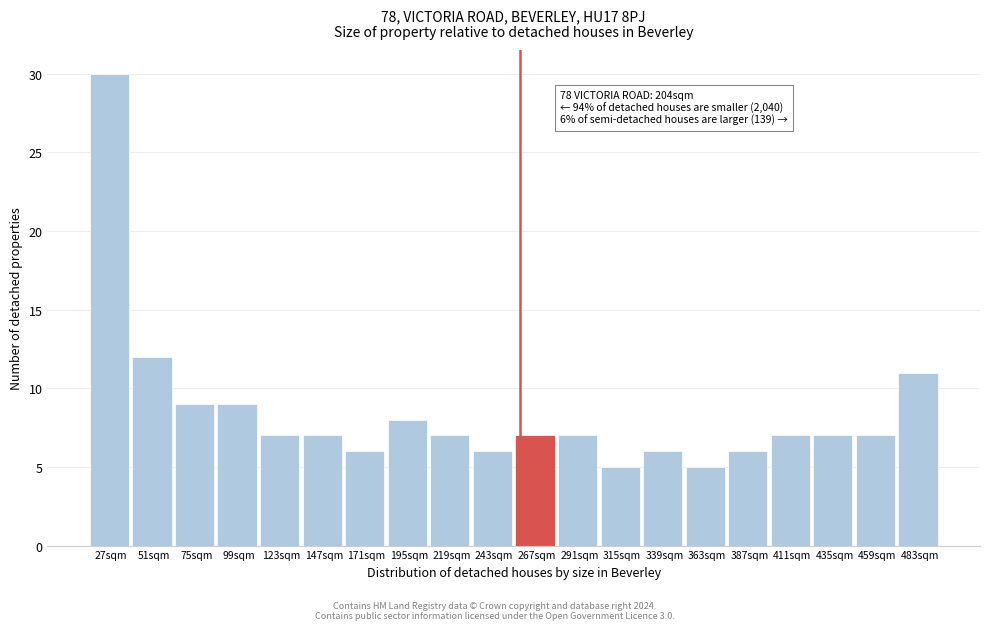

Reading left to right, list all the values displayed in this chart.

30	12	9	9	7	7	6	8	7	6	7	7	5	6	5	6	7	7	7	11